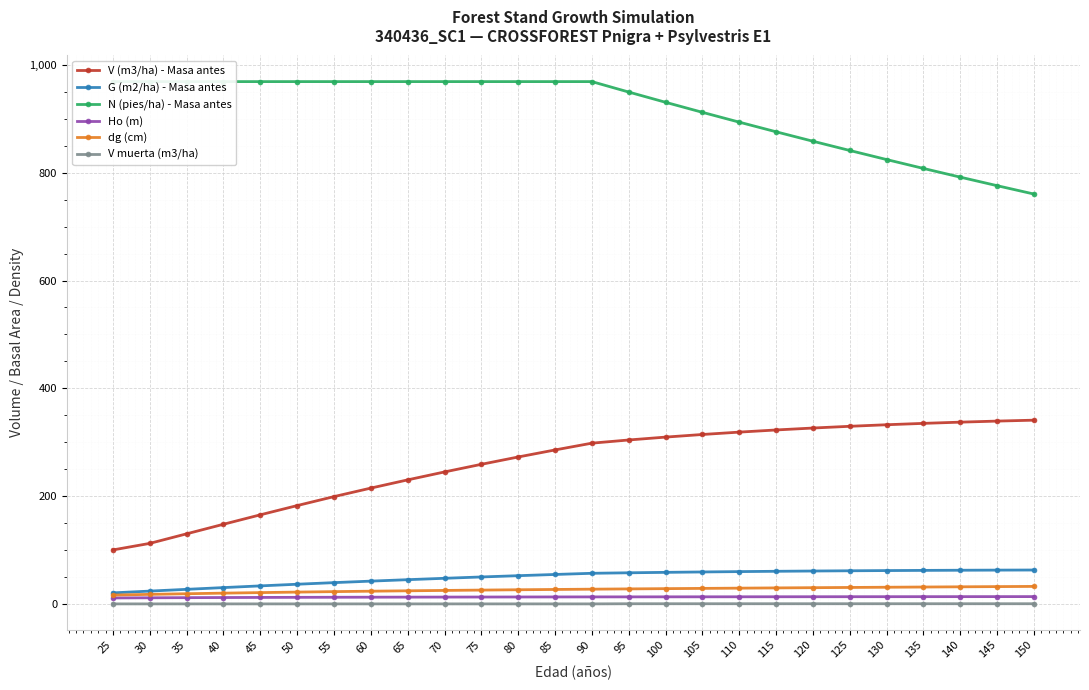

Is this an area chart (filled region under the line)?

No